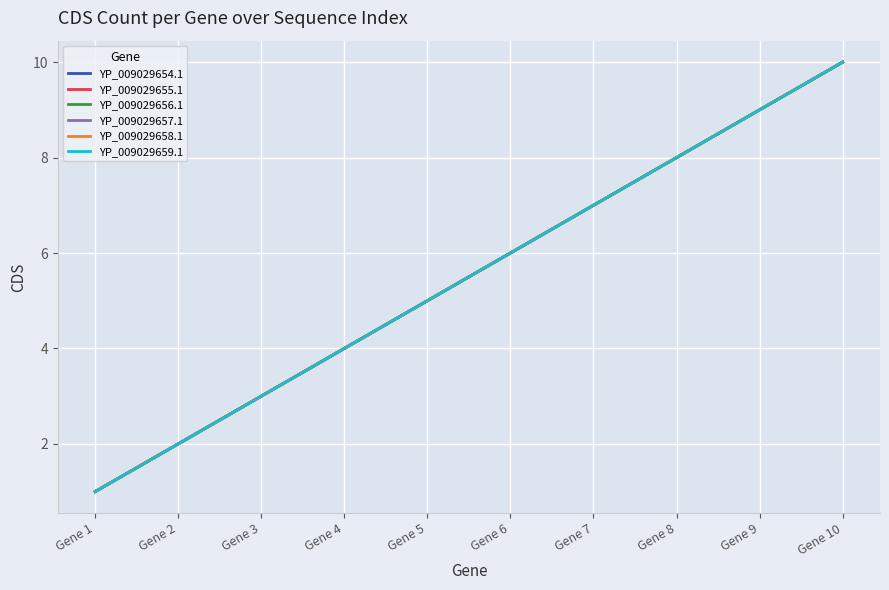

Is this an area chart (filled region under the line)?

No